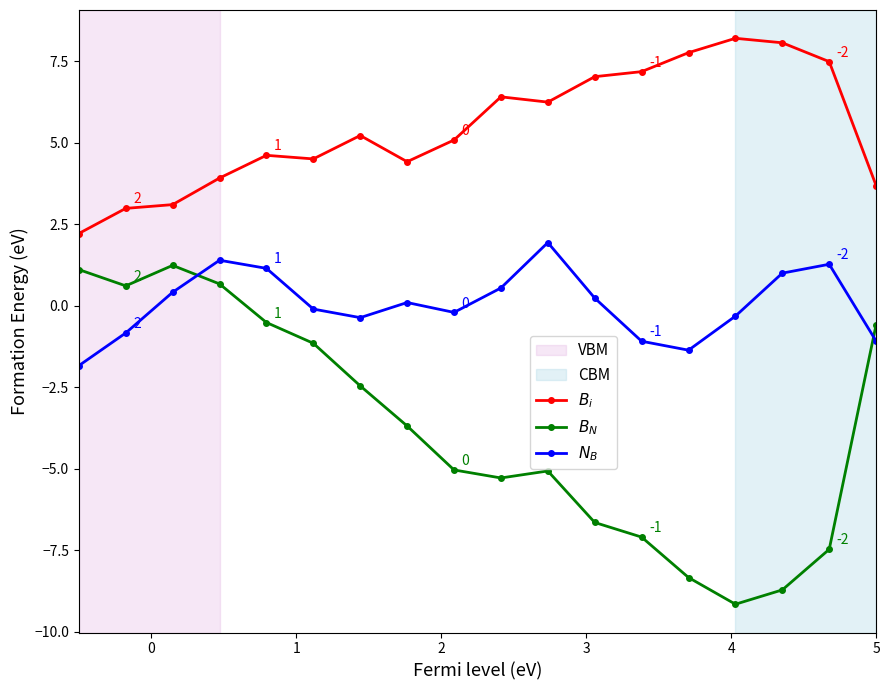

Count the number of categories in the chart.

18